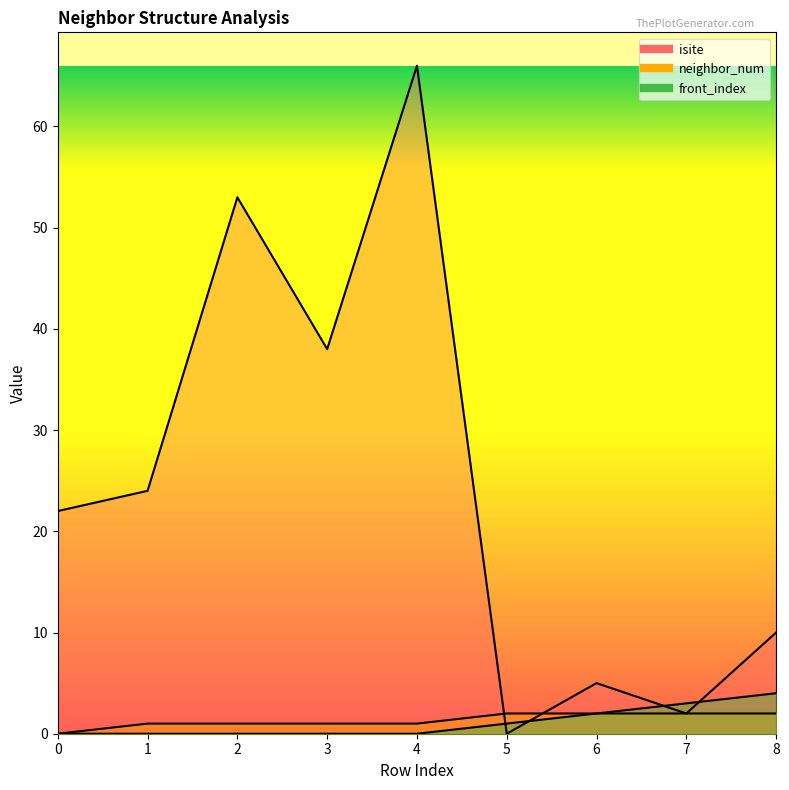

Where is the first local minimum for isite?

3